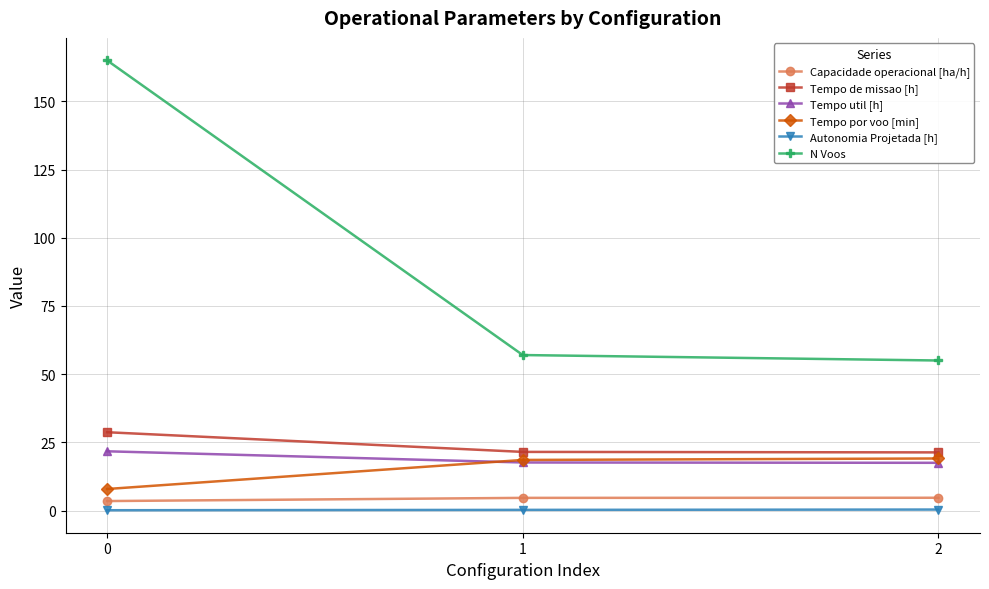

Which series changed the most between 0 and 2?

N Voos